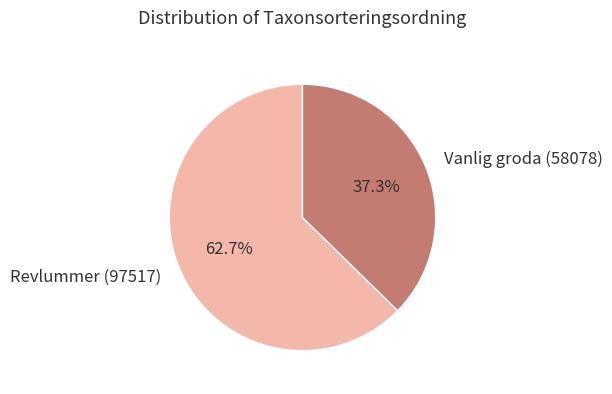

Approximately how many times larger is the value at Vanlig groda (58078) compared to Revlummer (97517)?

0.6